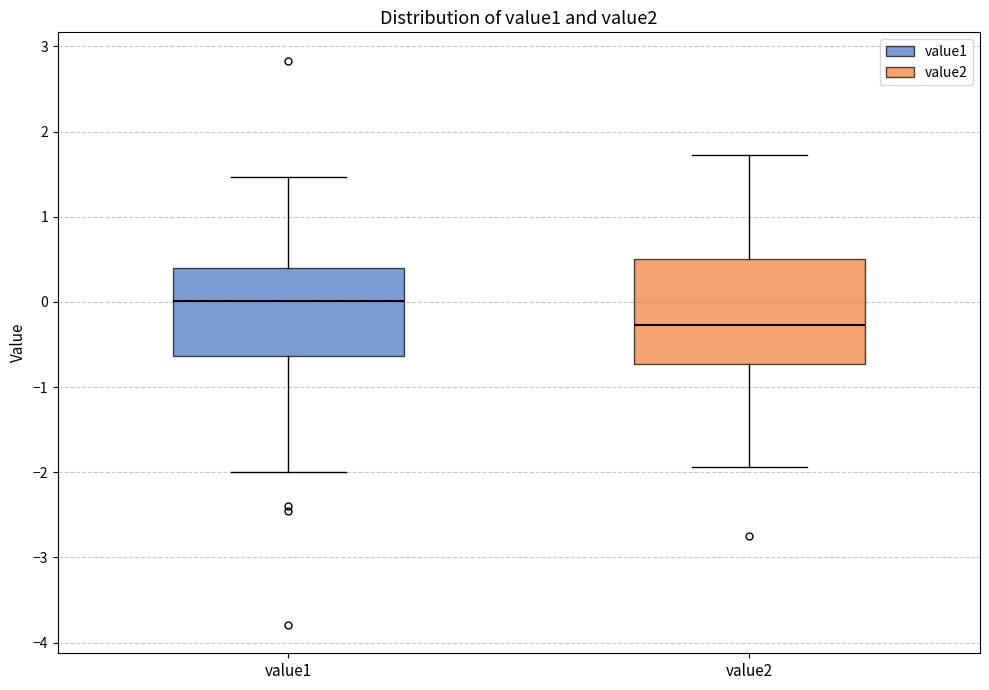

Reading left to right, transcribe this box plot: for each box, give where its median line is, the range the box spans, and where its two whiskers end, as read against the y-axis. The values are not printed on the chart, so give them approximately, as read against the axis.

value1: median 0.0, box -0.6 to 0.4, whiskers -2.0 to 1.5
value2: median -0.3, box -0.7 to 0.5, whiskers -1.9 to 1.7